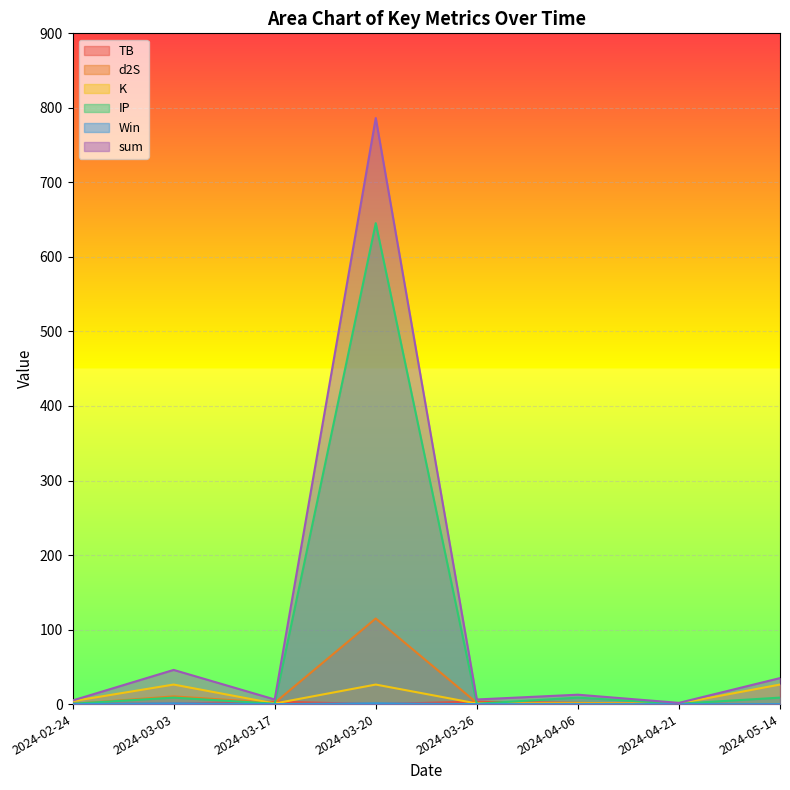

True or false: d2S and K cross at least once.

True